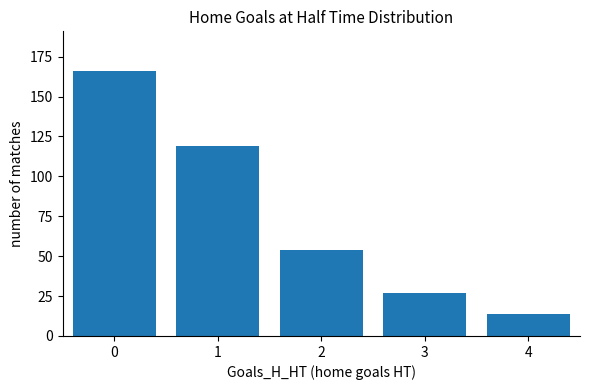

How many data points does each series have?

5